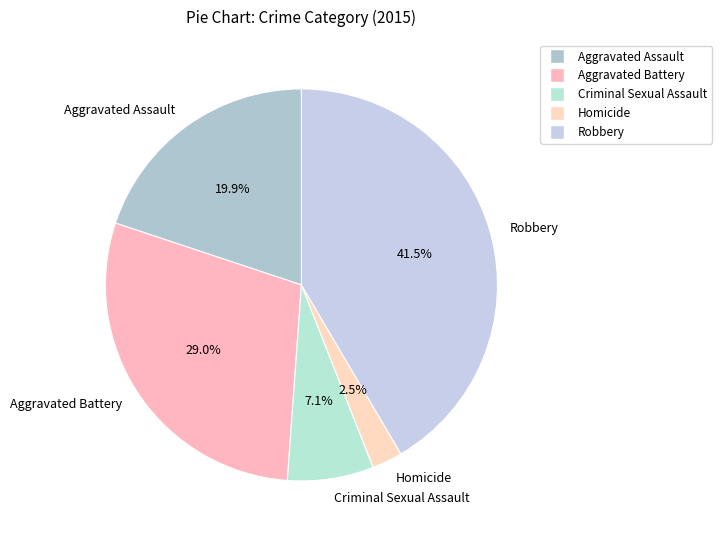

Is the sum of Aggravated Assault and Homicide greater than half?

No